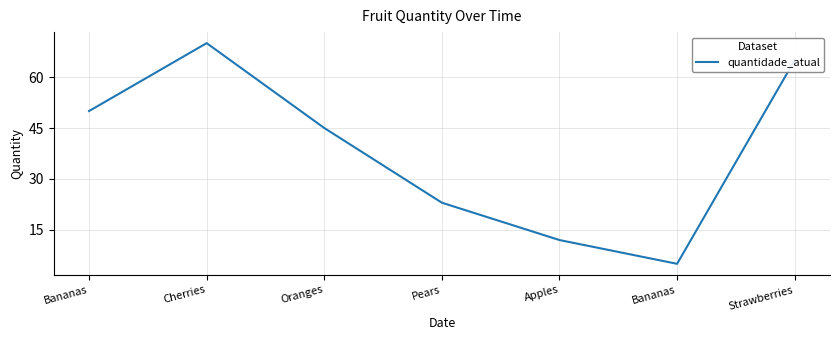

What is the sum of the values at Oranges and Apples?

57